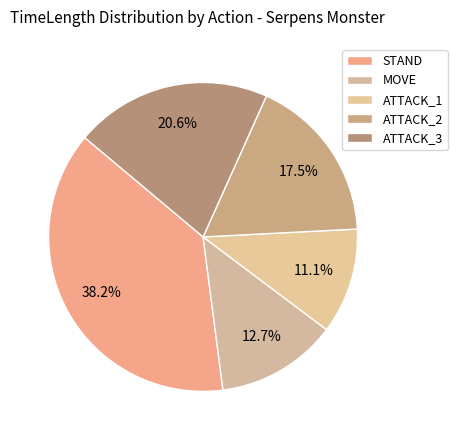

Does MOVE account for over 50% of the chart?

No